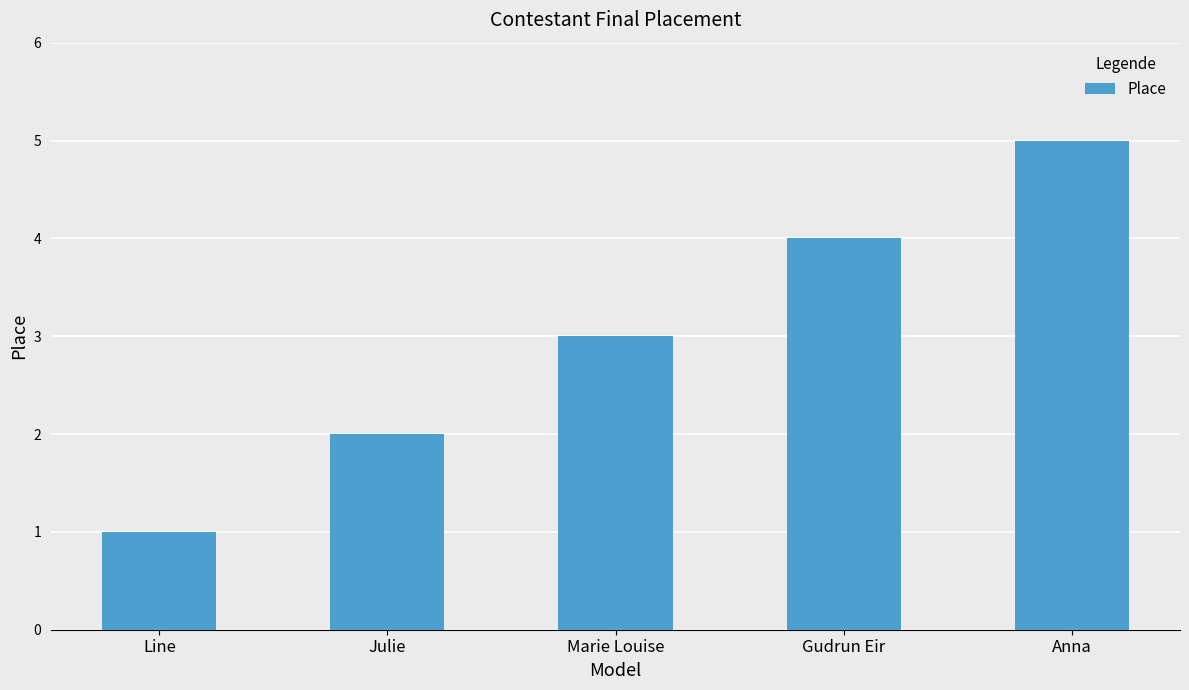

The chart shows a value of 3 at Anna. True or false?

False